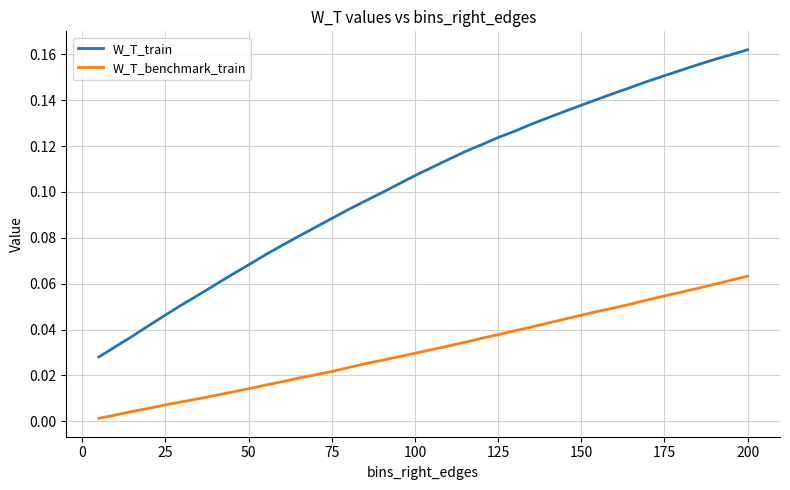

Which series has the widest spread of values?

W_T_train